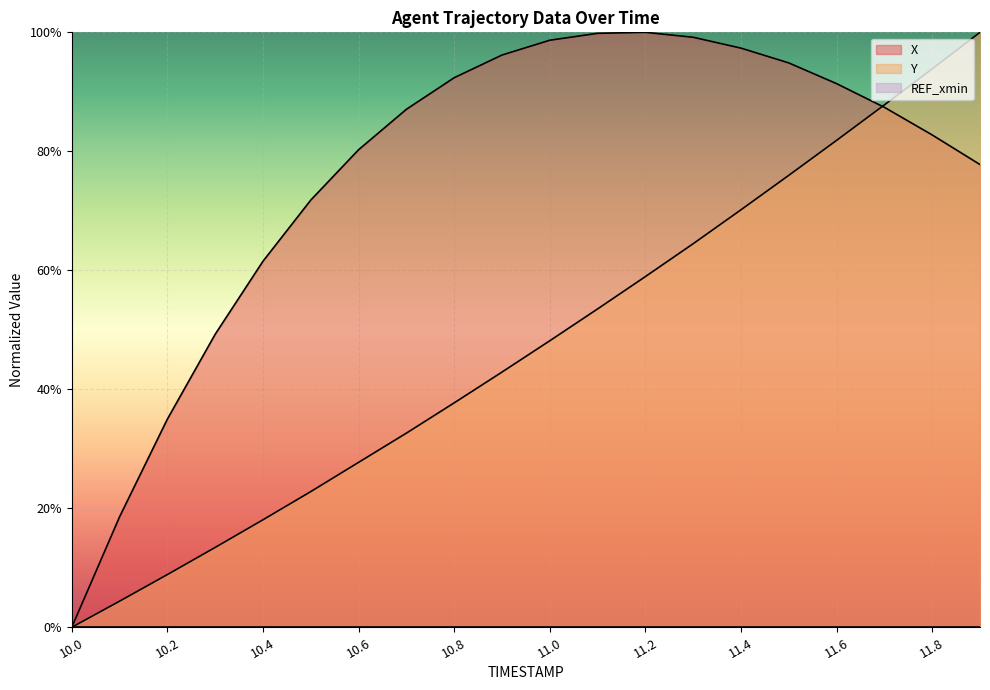

Reading left to right, transcribe all the data shown in this chart.

X: 0.0	0.2	0.3	0.5	0.6	0.7	0.8	0.9	0.9	1.0	1.0	1.0	1.0	1.0	1.0	0.9	0.9	0.9	0.8	0.8
Y: 0.0	0.0	0.1	0.1	0.2	0.2	0.3	0.3	0.4	0.4	0.5	0.5	0.6	0.6	0.7	0.8	0.8	0.9	0.9	1.0